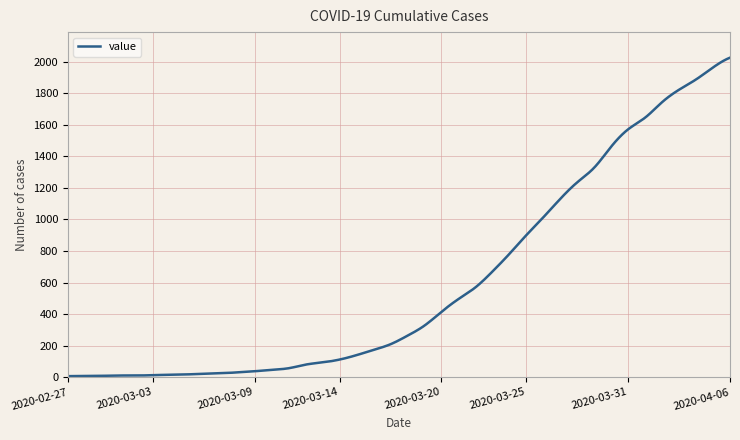

What is the maximum value shown in the chart?

2025.0